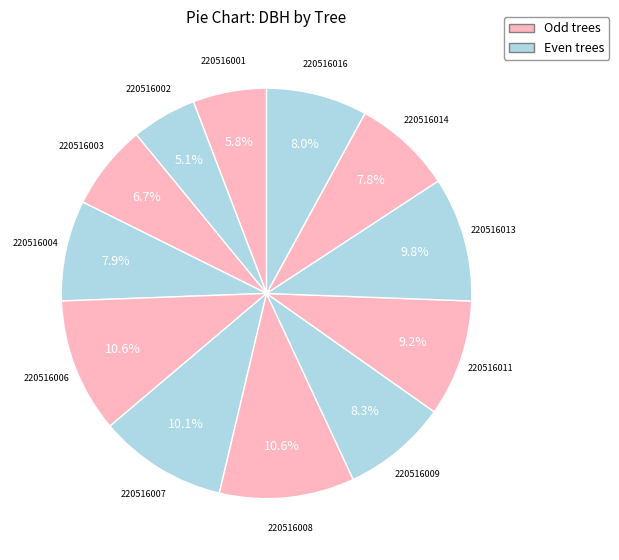

Is there a majority slice in this chart?

No